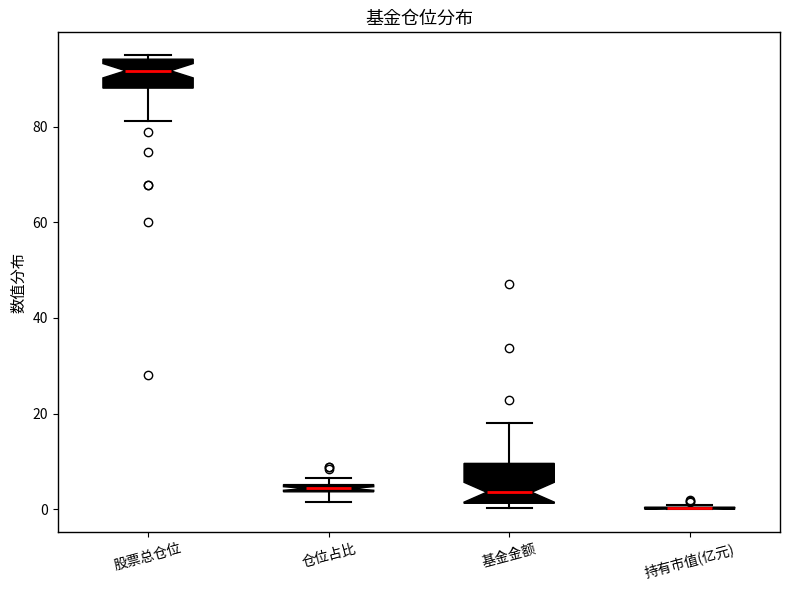

Comparing the boxes themselves (not the whiskers), which one is the tallest?

基金金额